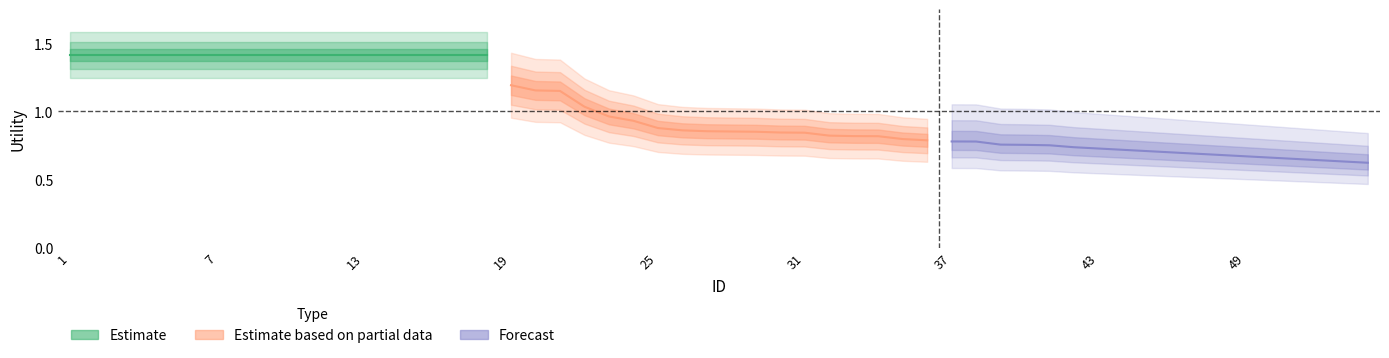

Between 13 and 10, which is larger?

13